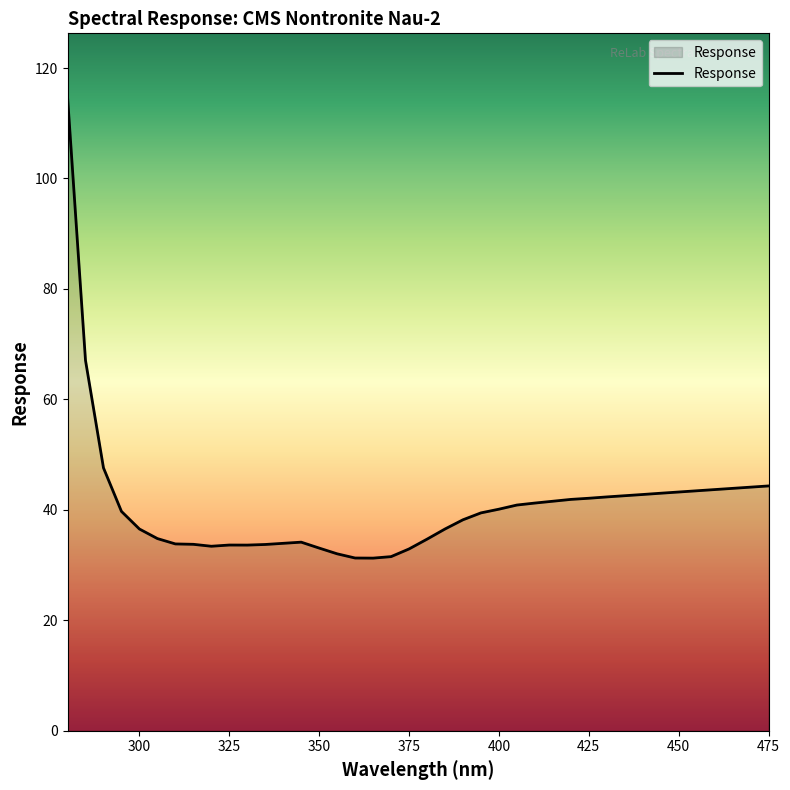

What is the maximum value shown in the chart?

114.8